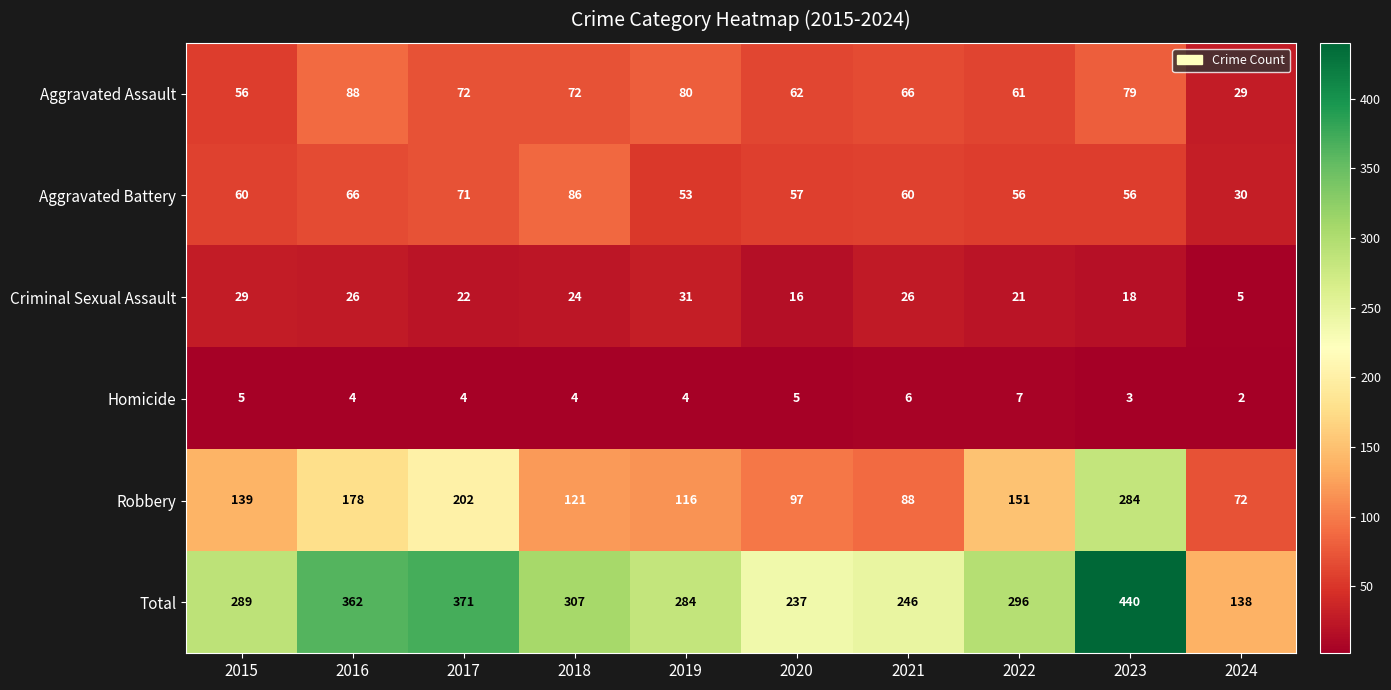

Read the Criminal Sexual Assault value at 2021, to the nearest 5.

25